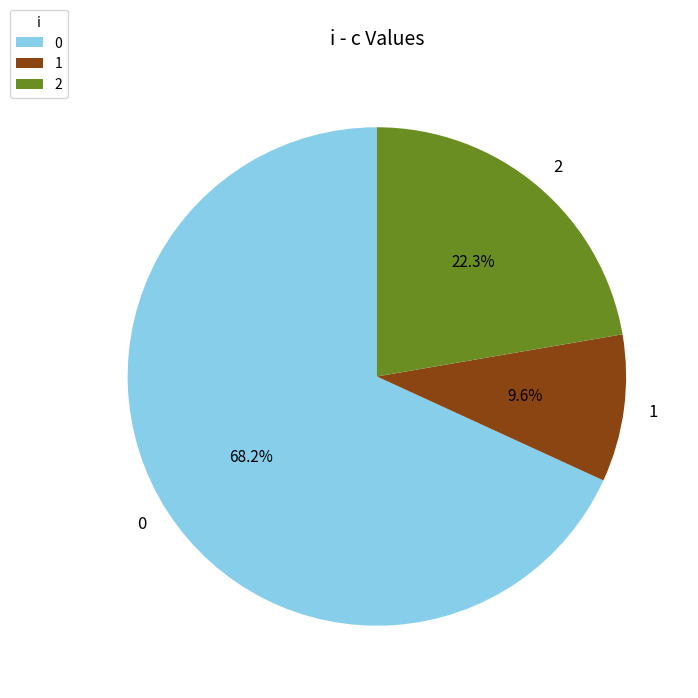

What is the largest slice in the pie chart?

0